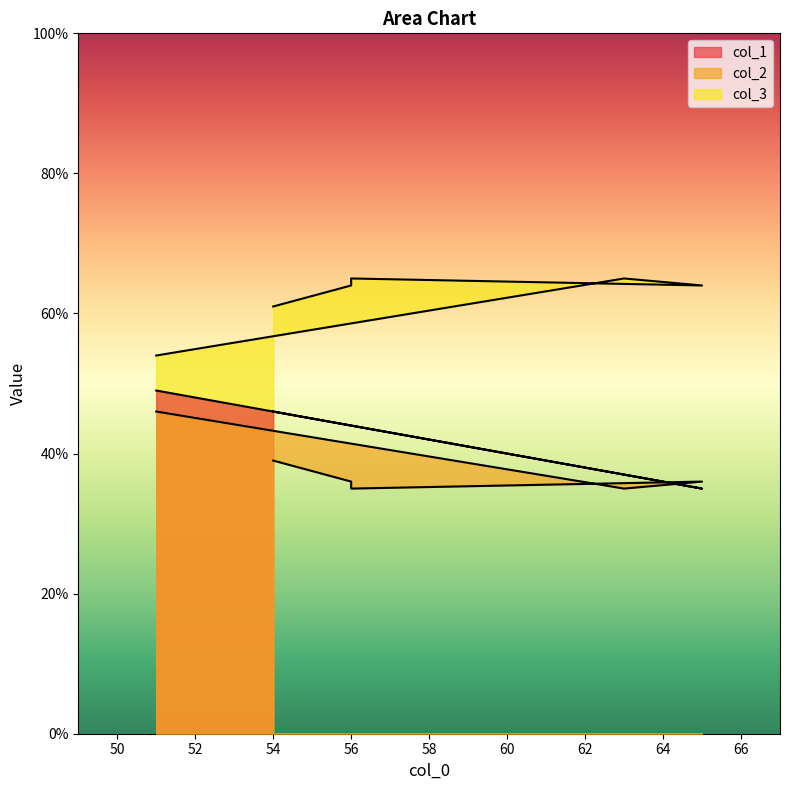

Where do col_2 and col_1 first cross each other?

63 and 65